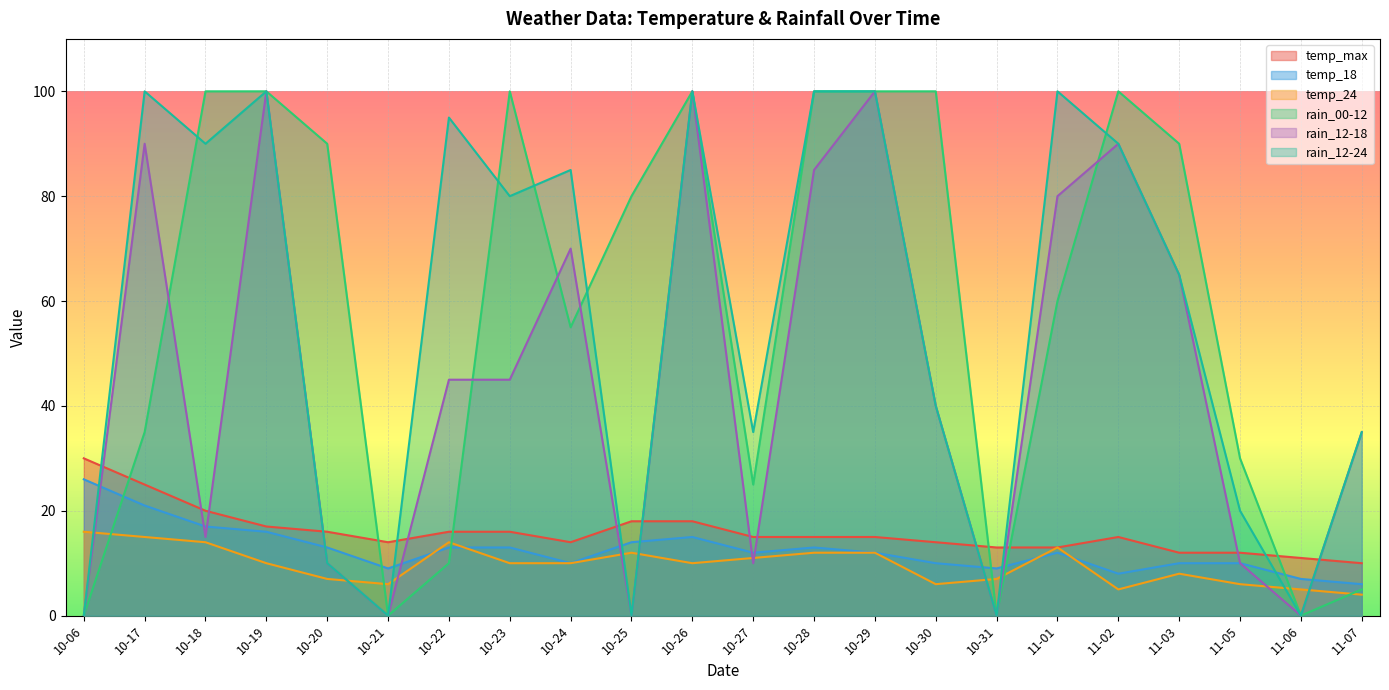

What is the greatest value displayed?

100